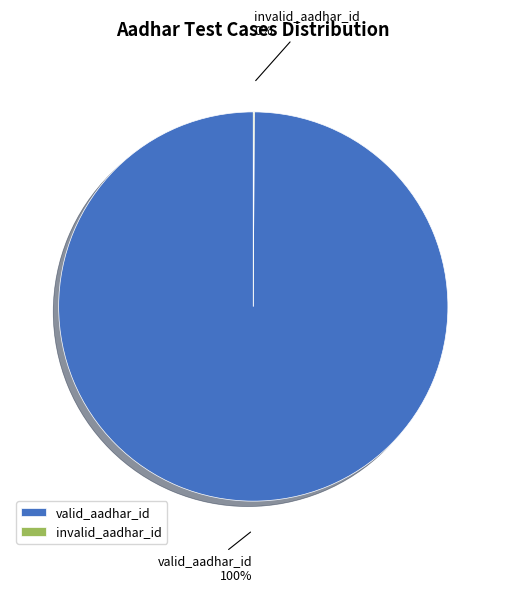

To the nearest percent, what percentage of the pie is valid_aadhar_id?

100%